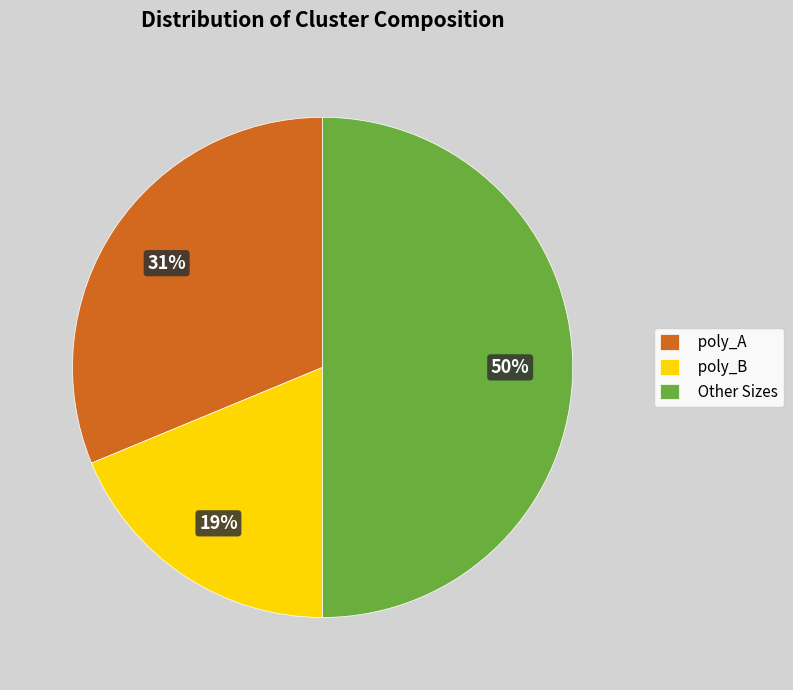

To the nearest percent, what is the average slice percentage?

33%